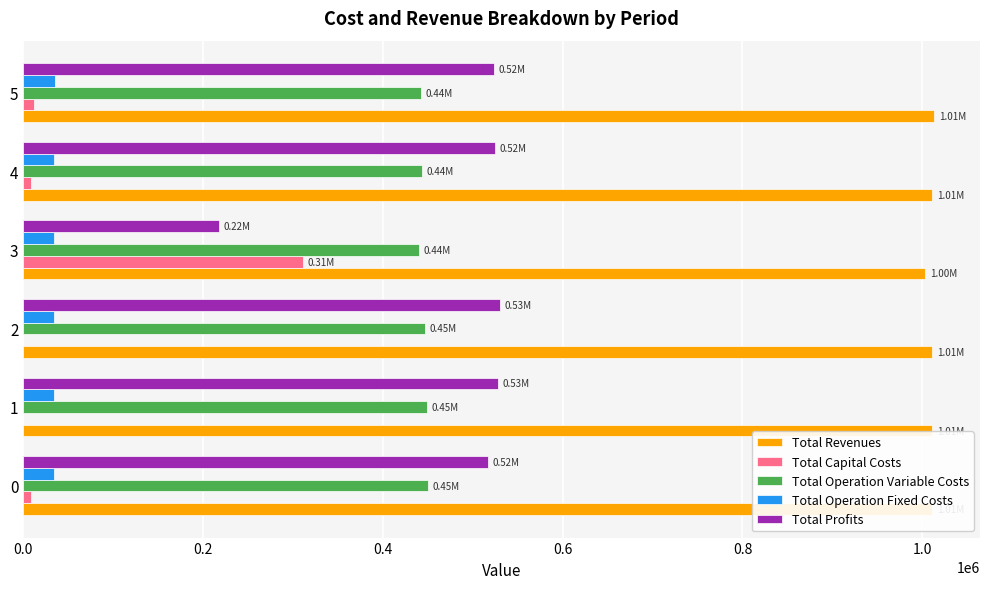

Which series has the largest total across all categories?

Total Revenues